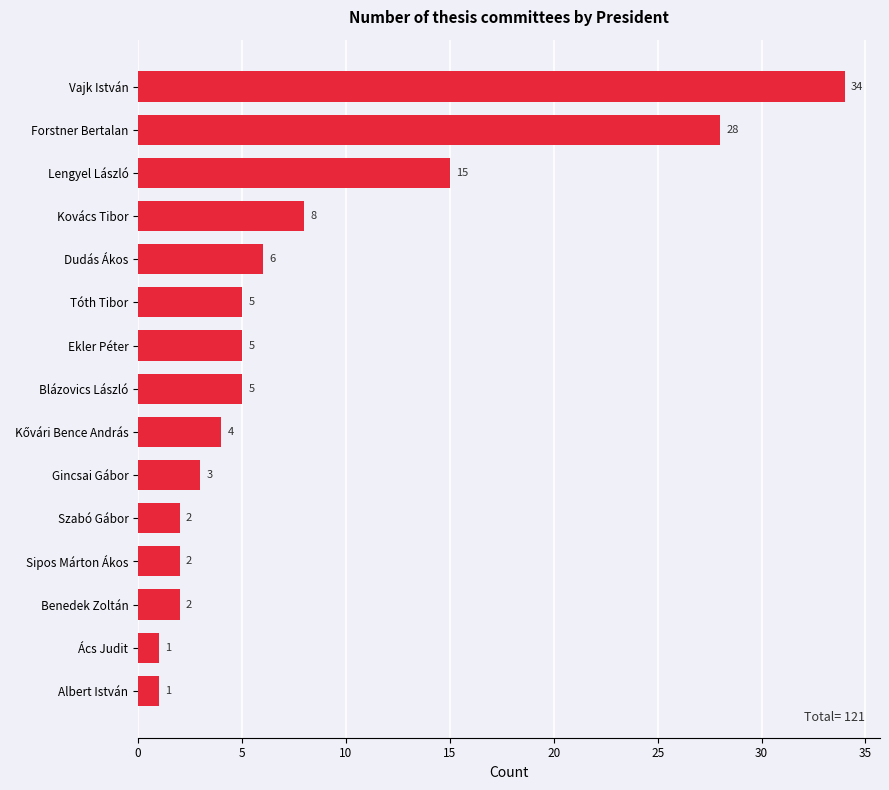

Count the number of categories in the chart.

15